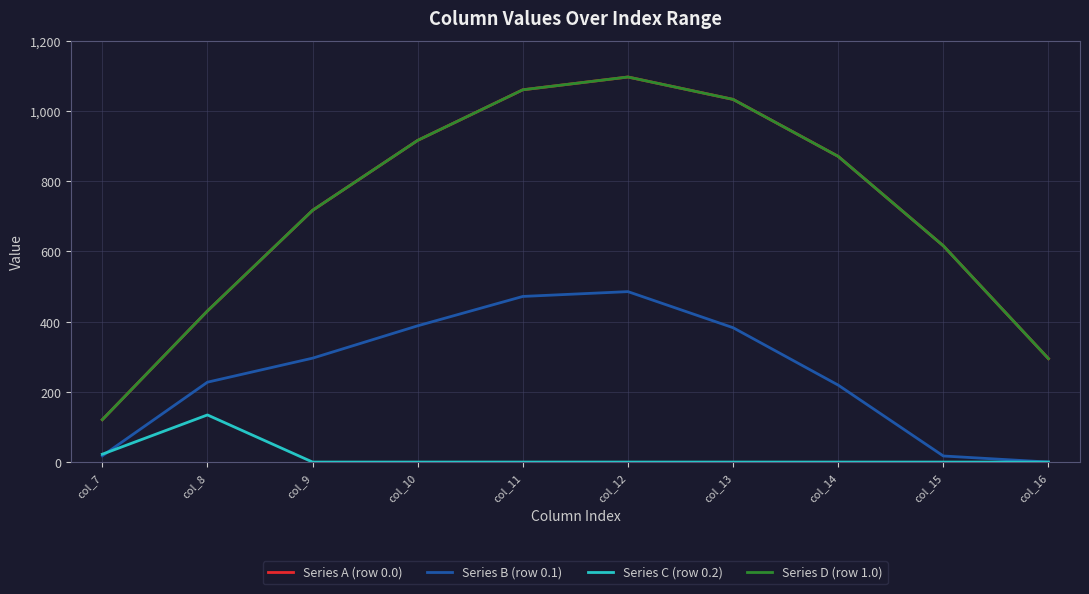

Is this an area chart (filled region under the line)?

No